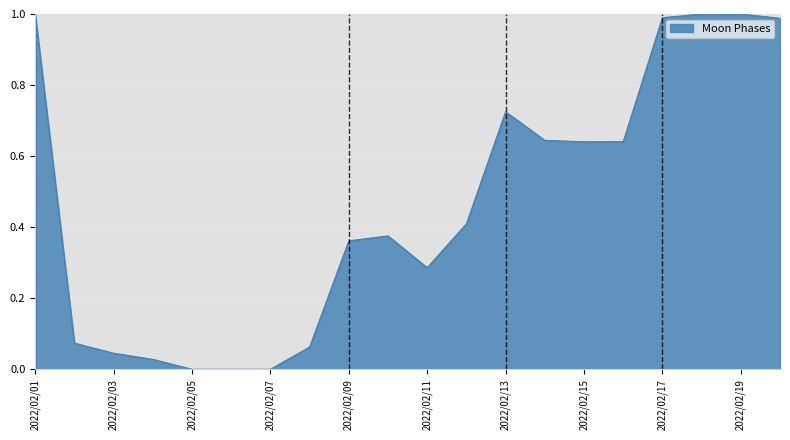

The value at 2022/02/19 is 1.5. True or false?

False